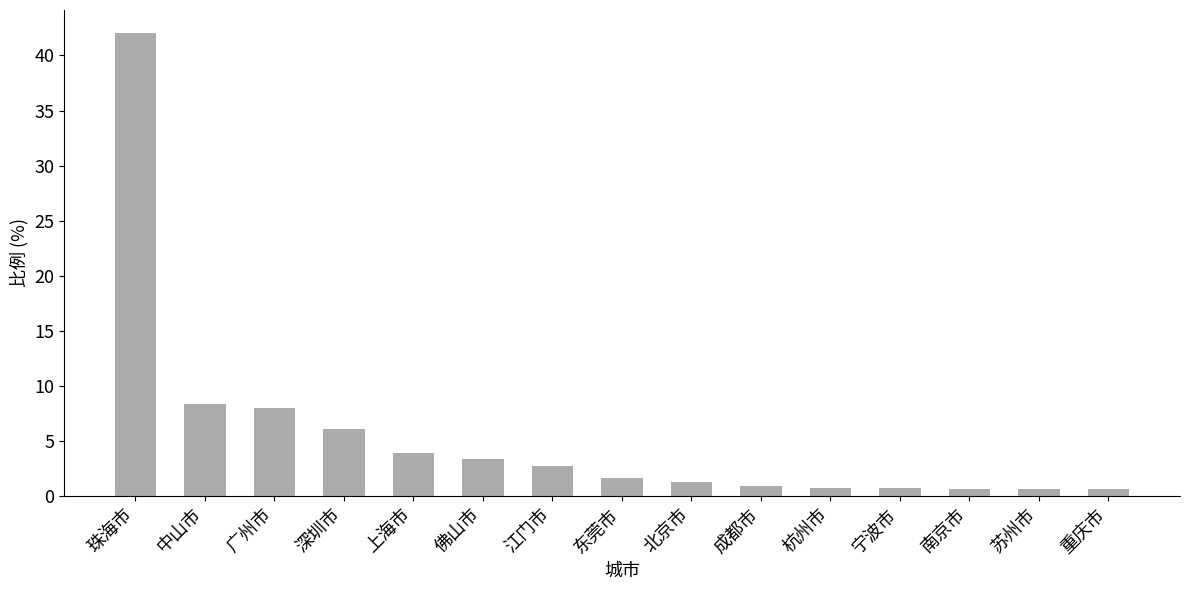

The value at 东莞市 is 1.6. True or false?

True